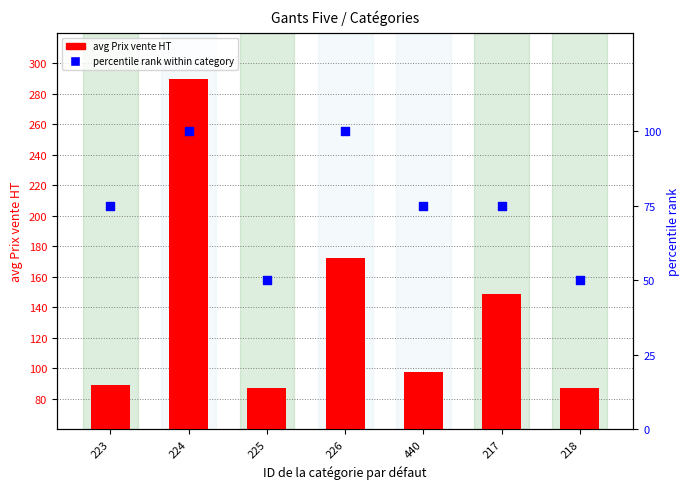

At which category is the sum across all series the highest?

224